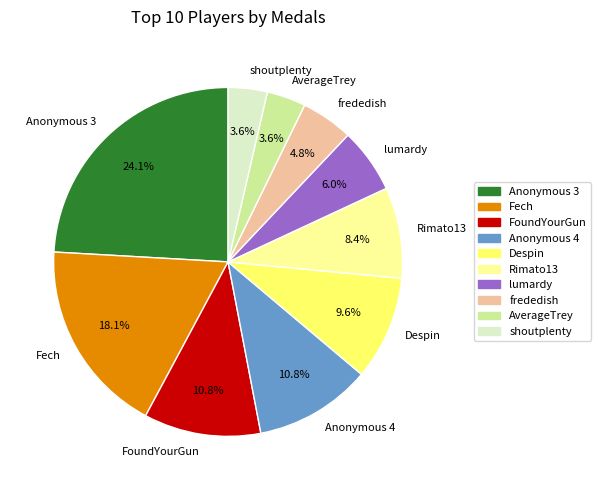

How many slices are in this pie chart?

10